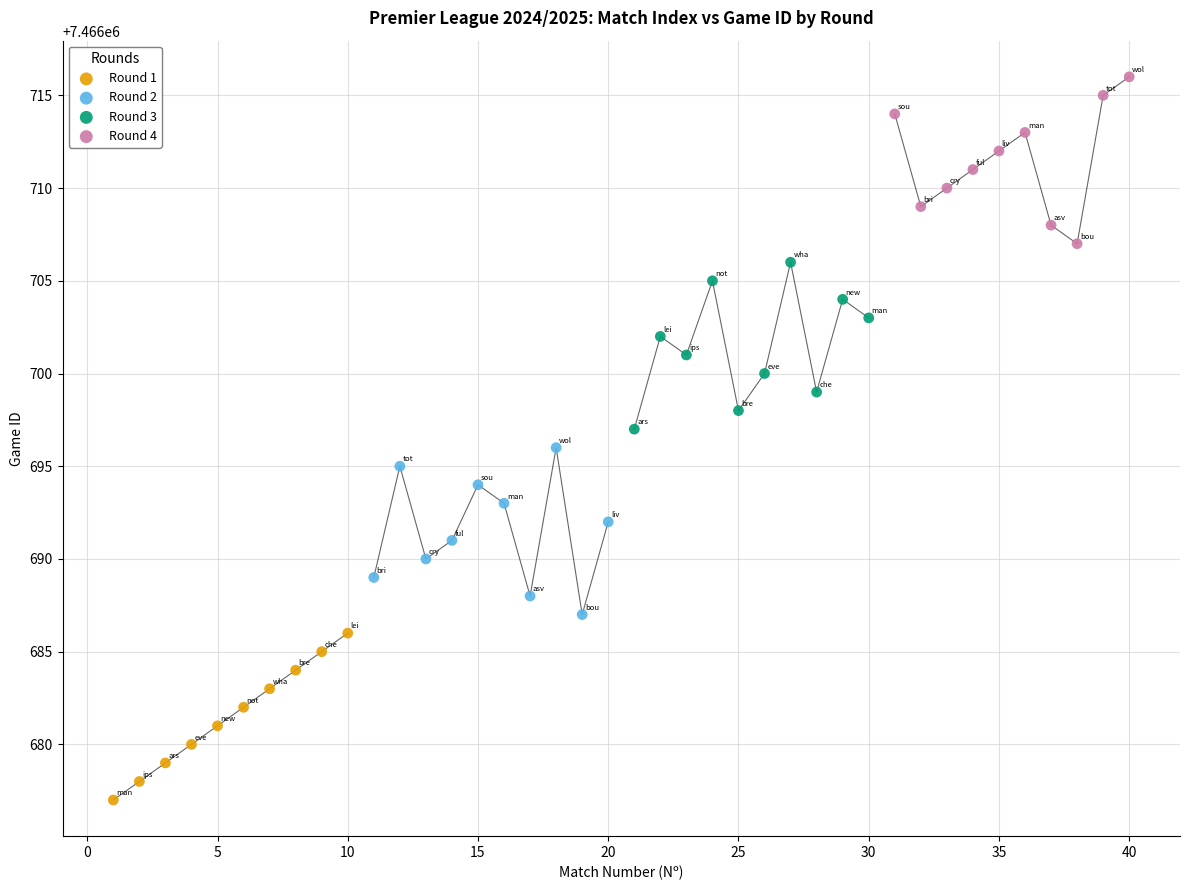

Which series reaches the minimum Y coordinate?

Round 1